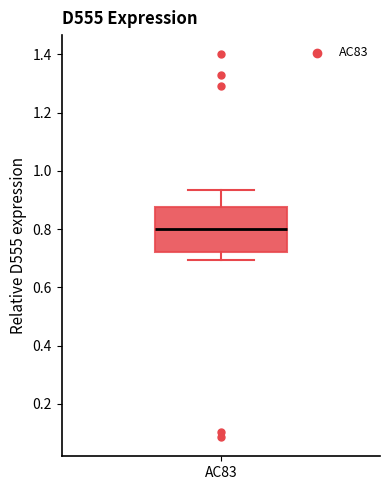

Where does the median line of the box for AC83 sit on the y-axis? The values are not printed on the chart, so give them approximately, as read against the axis.

0.80